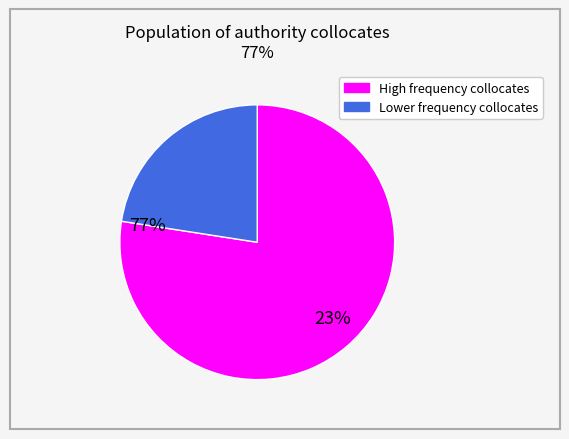

Does any single category account for the majority?

Yes